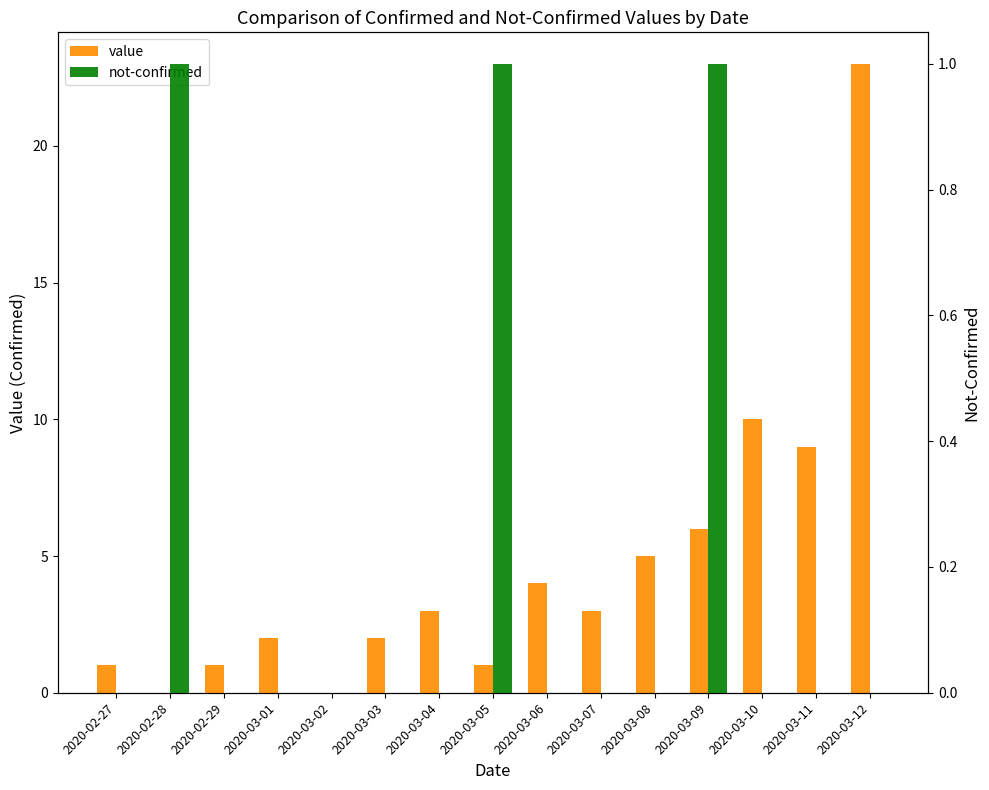

Reading left to right, list all the values displayed in this chart.

value: 1	0	1	2	0	2	3	1	4	3	5	6	10	9	23
not-confirmed: 0	1	0	0	0	0	0	1	0	0	0	1	0	0	0